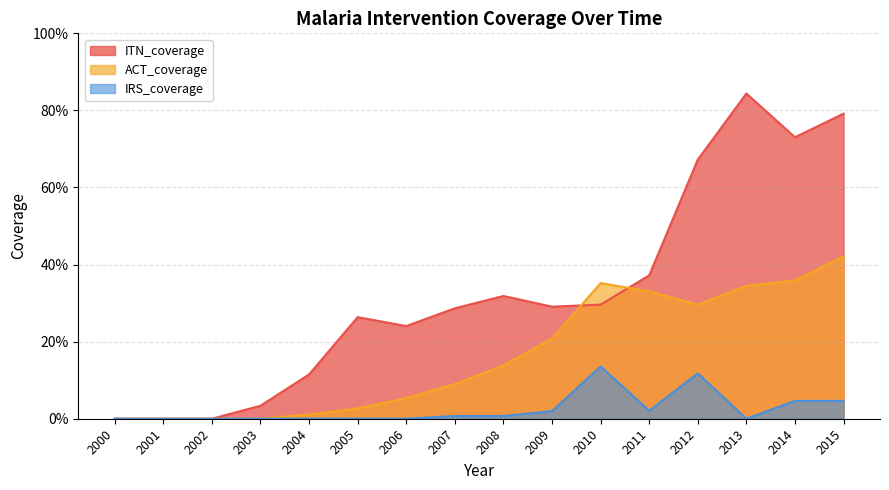

Is the value of ITN_coverage at 2008 greater than the value of IRS_coverage at 2003?

Yes